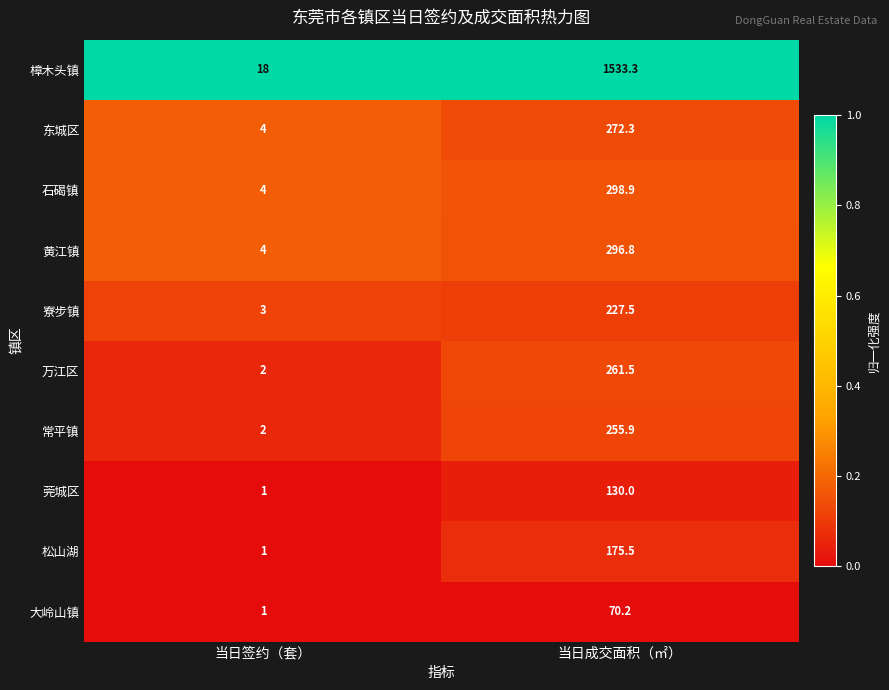

Where does the 寮步镇 series first go above 227?

当日成交面积（㎡）